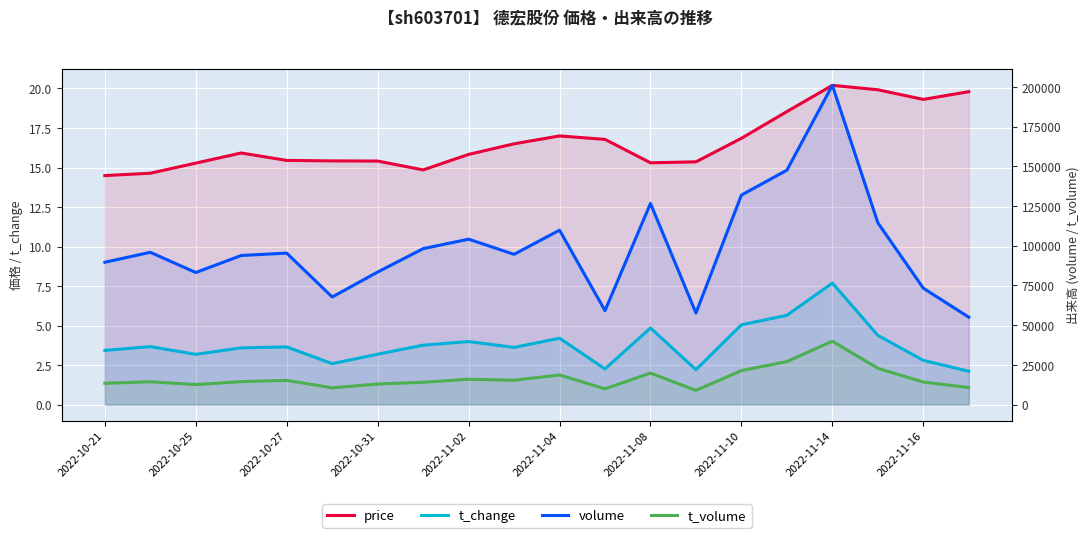

List the series in order of their peak value, lowest first.

t_change, price, t_volume, volume